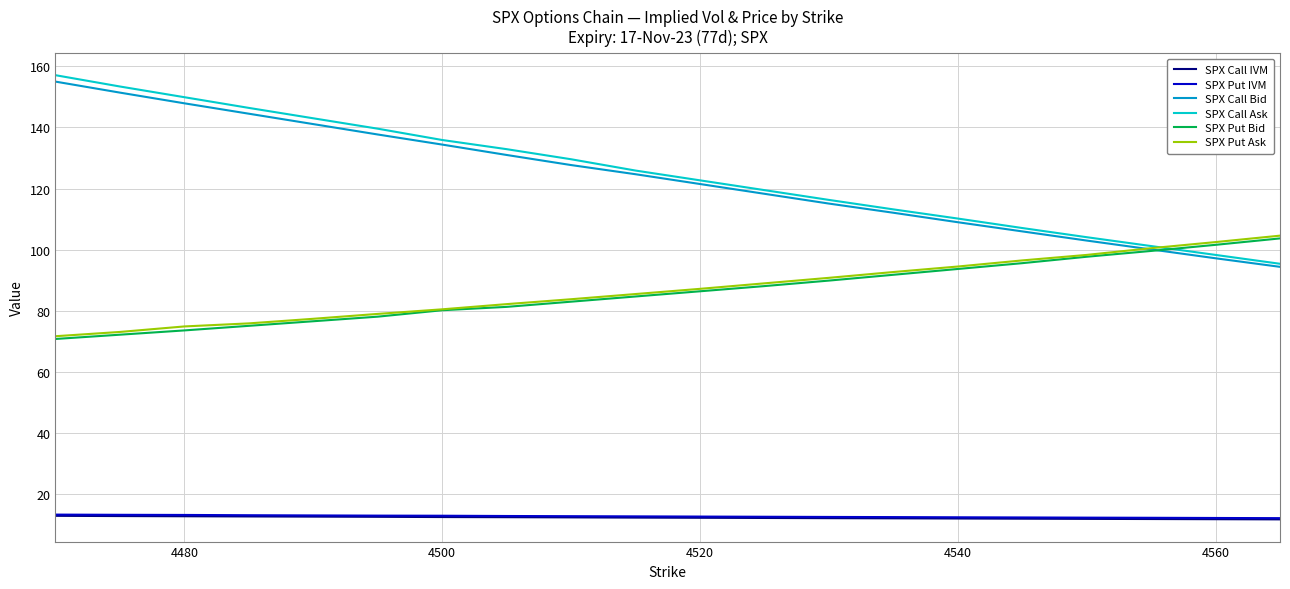

True or false: SPX Call Bid and SPX Call IVM intersect in this chart.

False